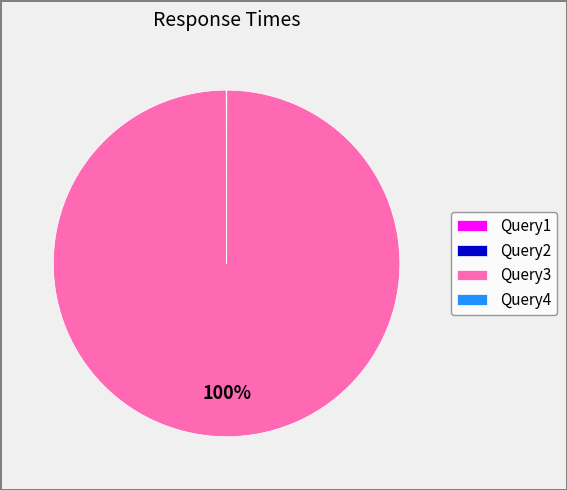

True or false: Query3 accounts for 100% of the total.

True